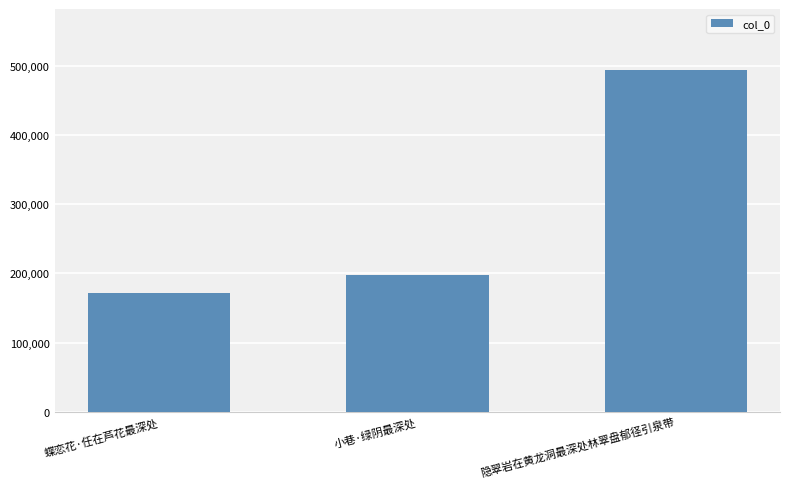

List the labels in order of value, largest first.

隐翠岩在黄龙洞最深处林翠盘郁径引泉带, 小巷·绿阴最深处, 蝶恋花·任在芦花最深处